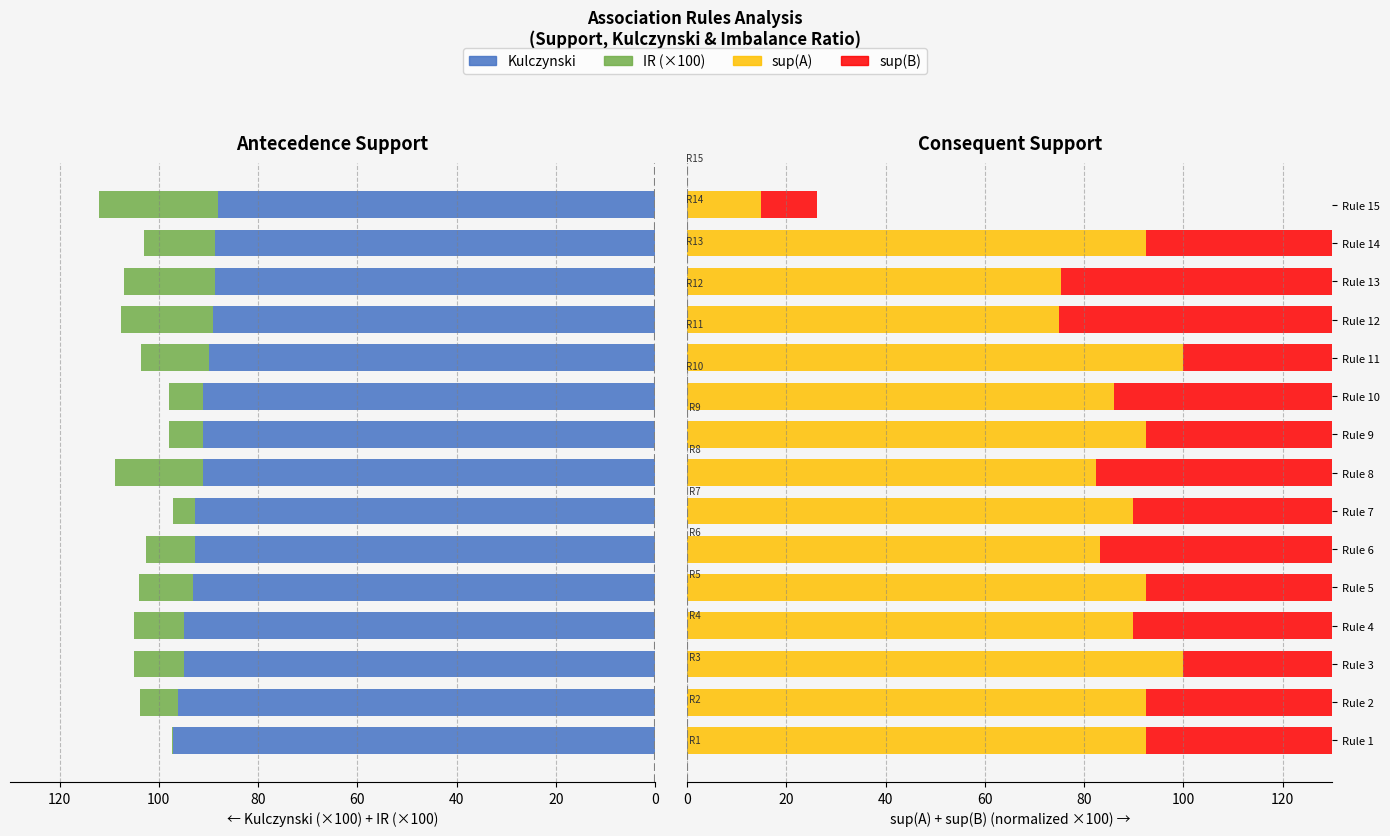

Which series has the widest spread of values?

sup(B)